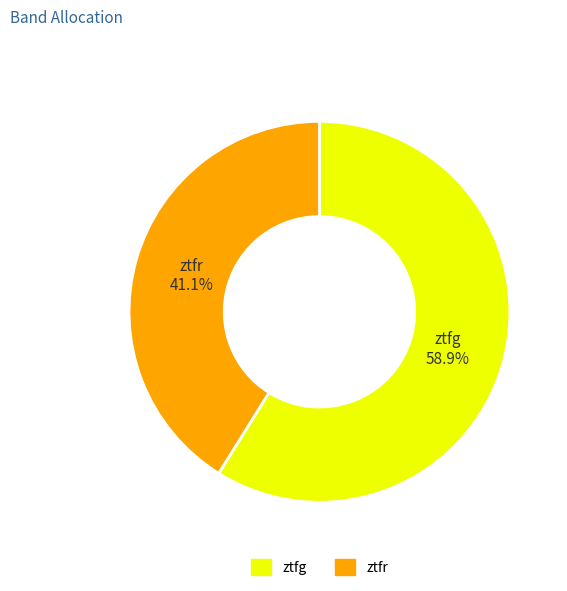

Between ztfr and ztfg, which is larger?

ztfg